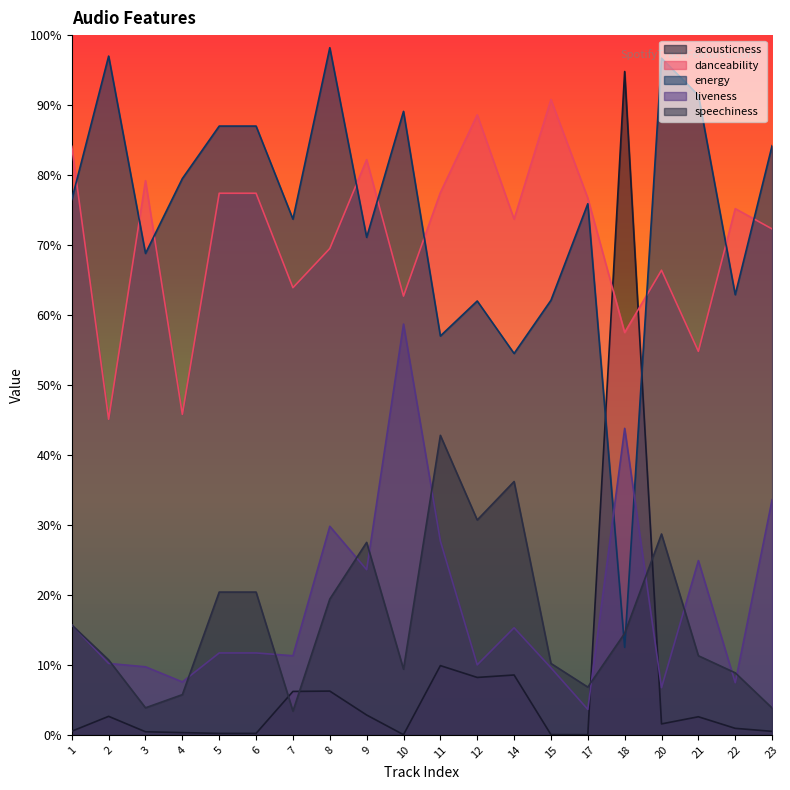

How many series are shown in this chart?

5